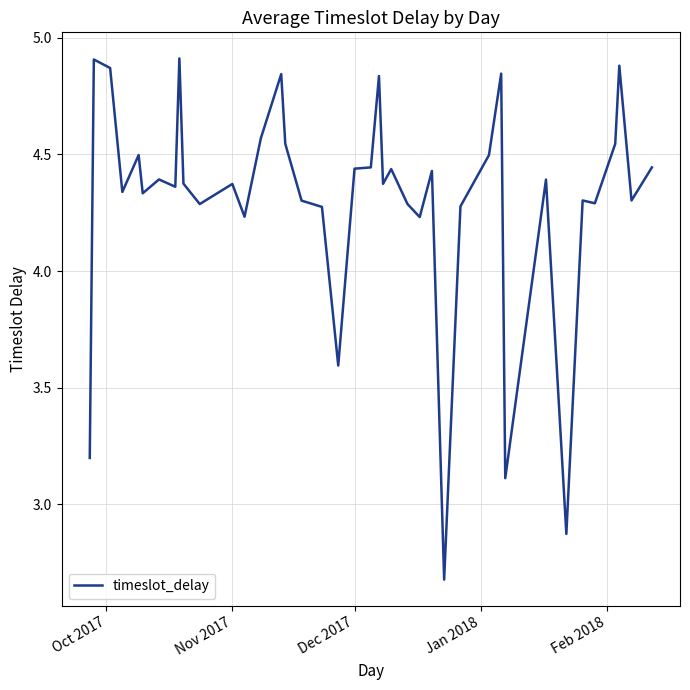

What is the minimum value shown in the chart?

2.7